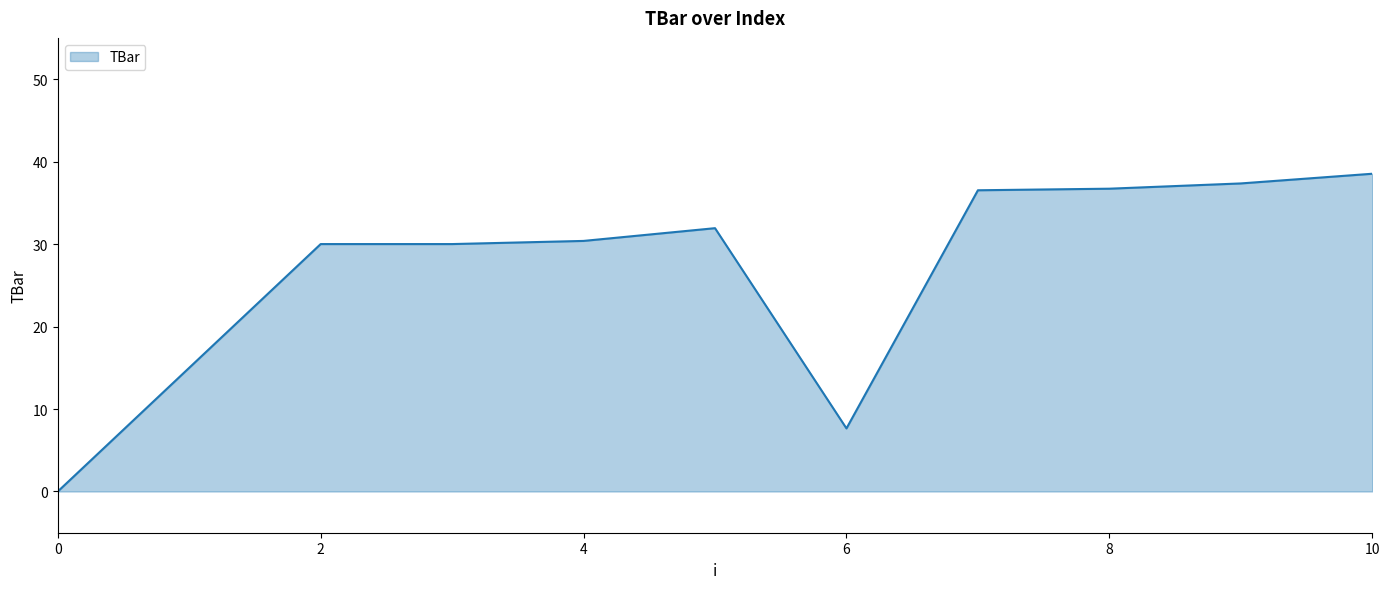

What is the difference between the maximum and minimum values?

38.5